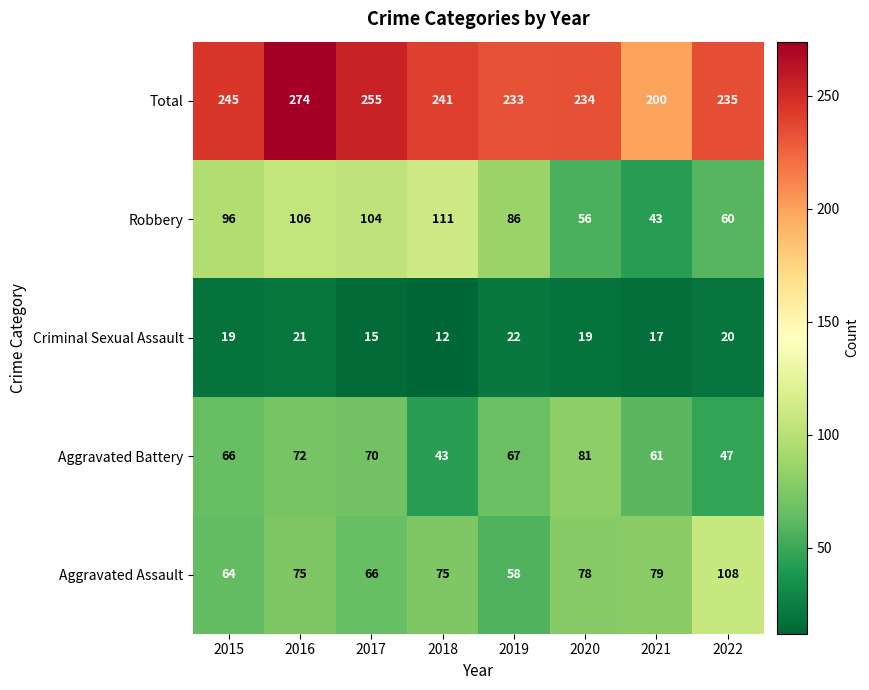

Which category has the lowest value across all series?

2018